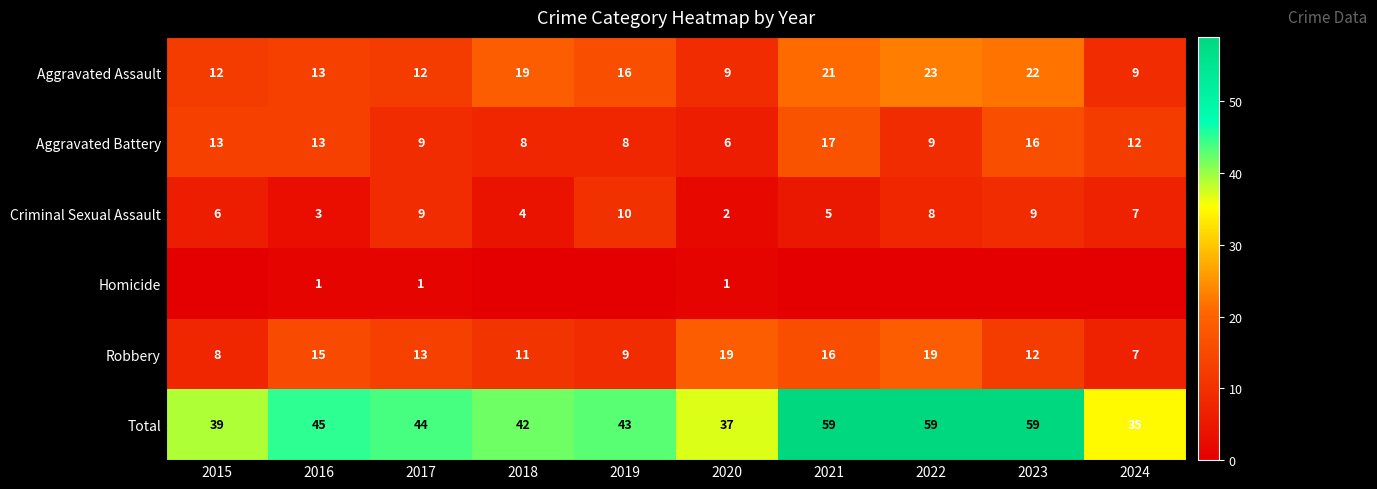

Is the value of Total at 2024 greater than the value of Homicide at 2016?

Yes